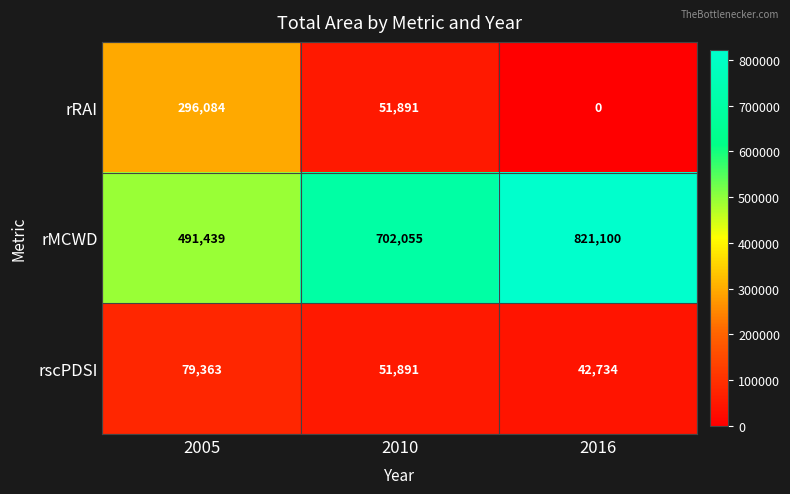

Which series has the largest total across all categories?

rMCWD